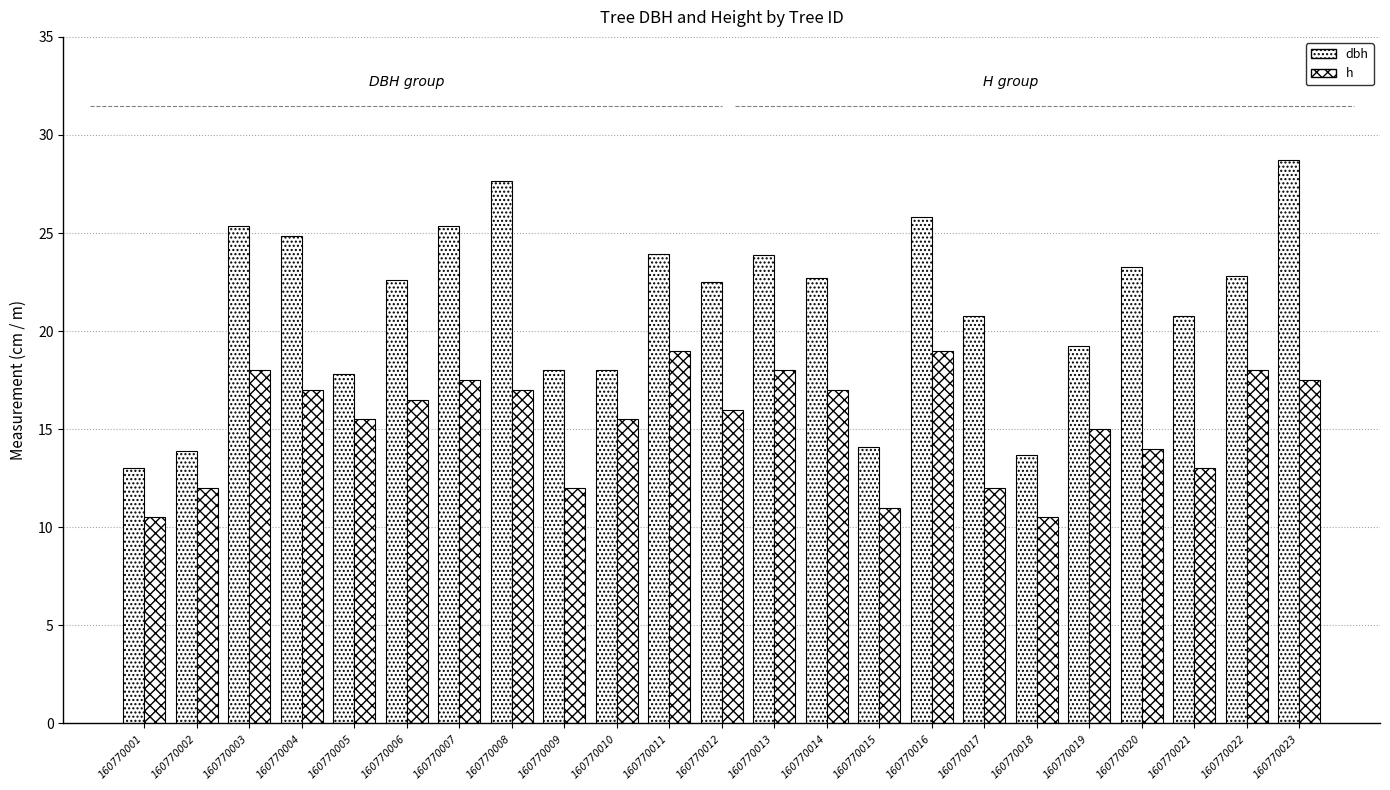

At 160770003, list the series in order from largest to smallest.

dbh, h